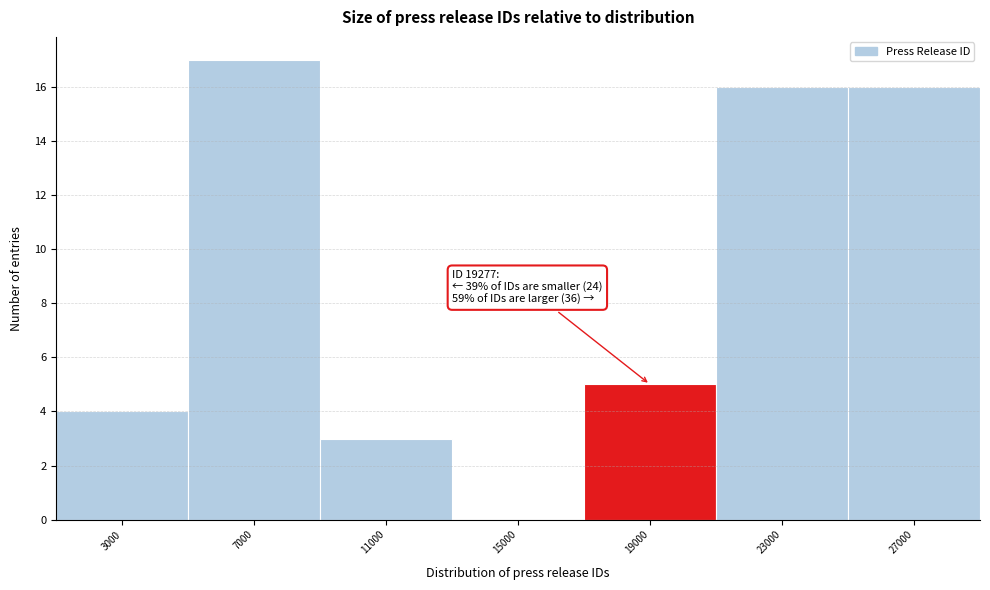

Reading left to right, transcribe all the data shown in this chart.

3000=4	7000=17	11000=3	15000=0	19000=5	23000=16	27000=16